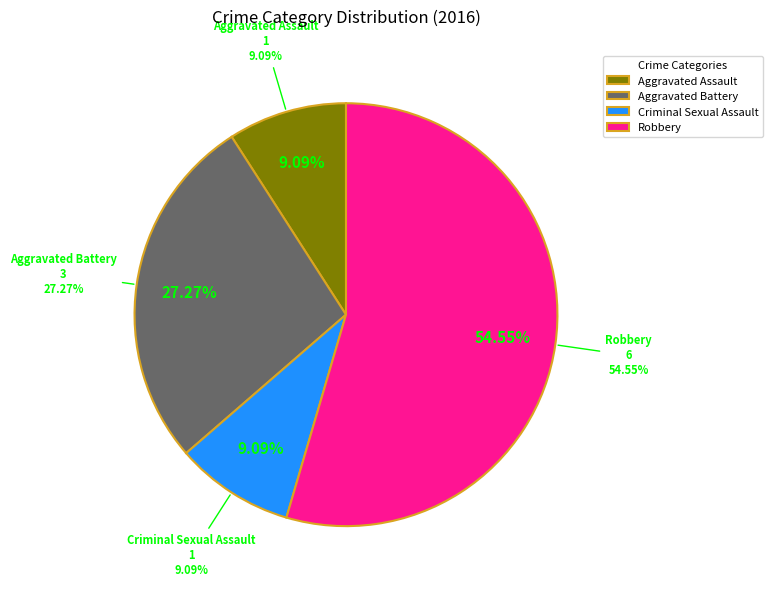

Which slice is the largest?

Robbery